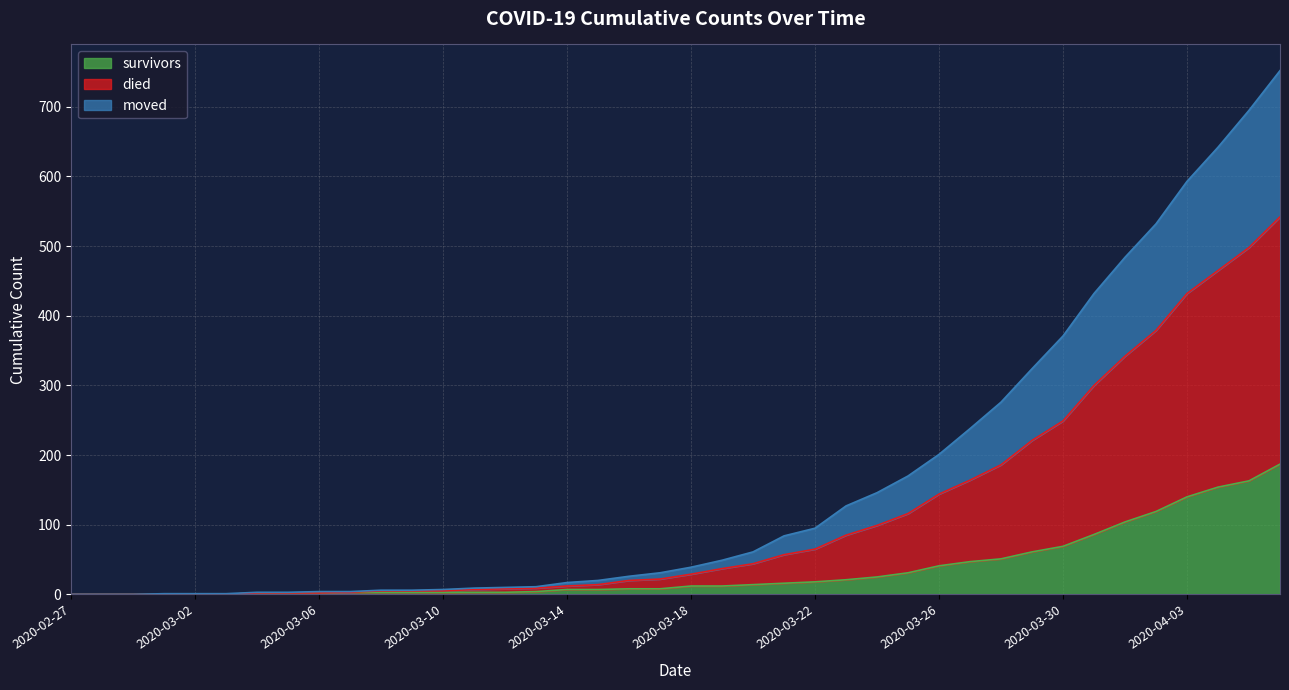

List the series in order of their peak value, highest first.

died, moved, survivors